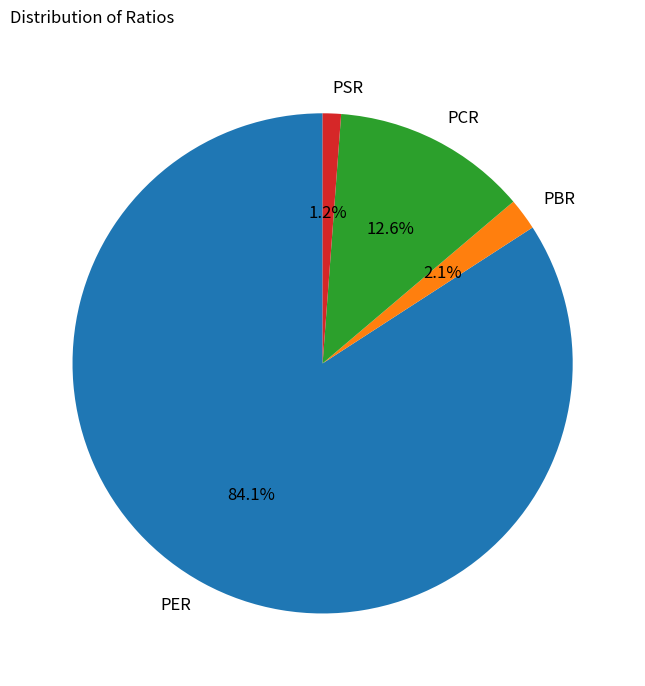

Count the number of slices in the pie.

4